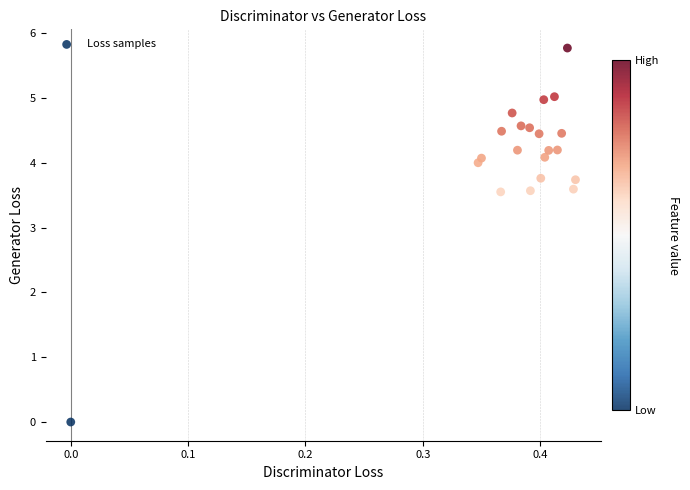

What is the range of X values (max minus min)?

0.4